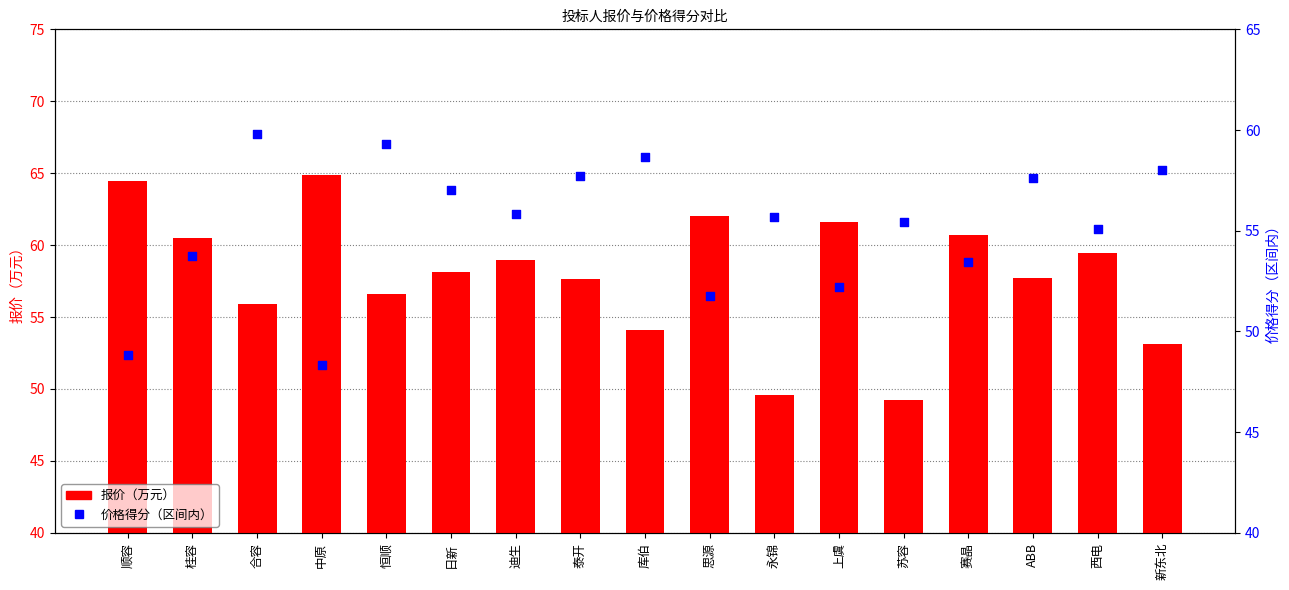

Which series contains the highest Y value?

报价（万元）